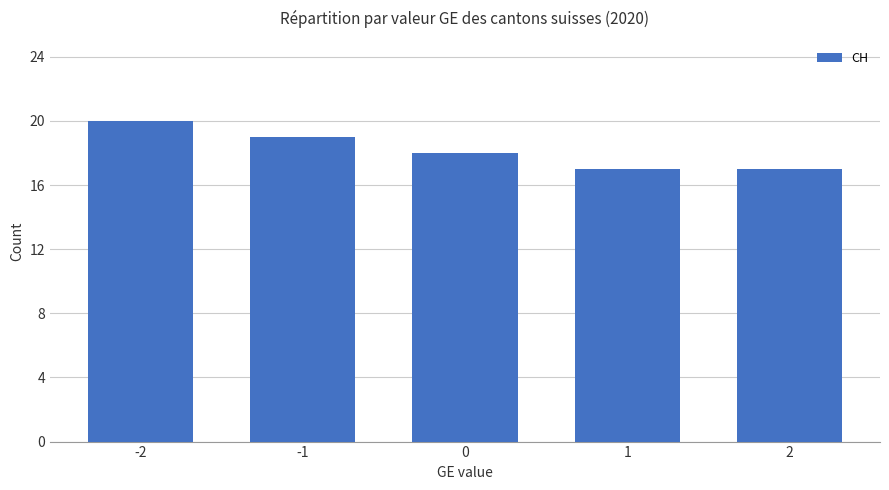

What is the maximum value shown in the chart?

20